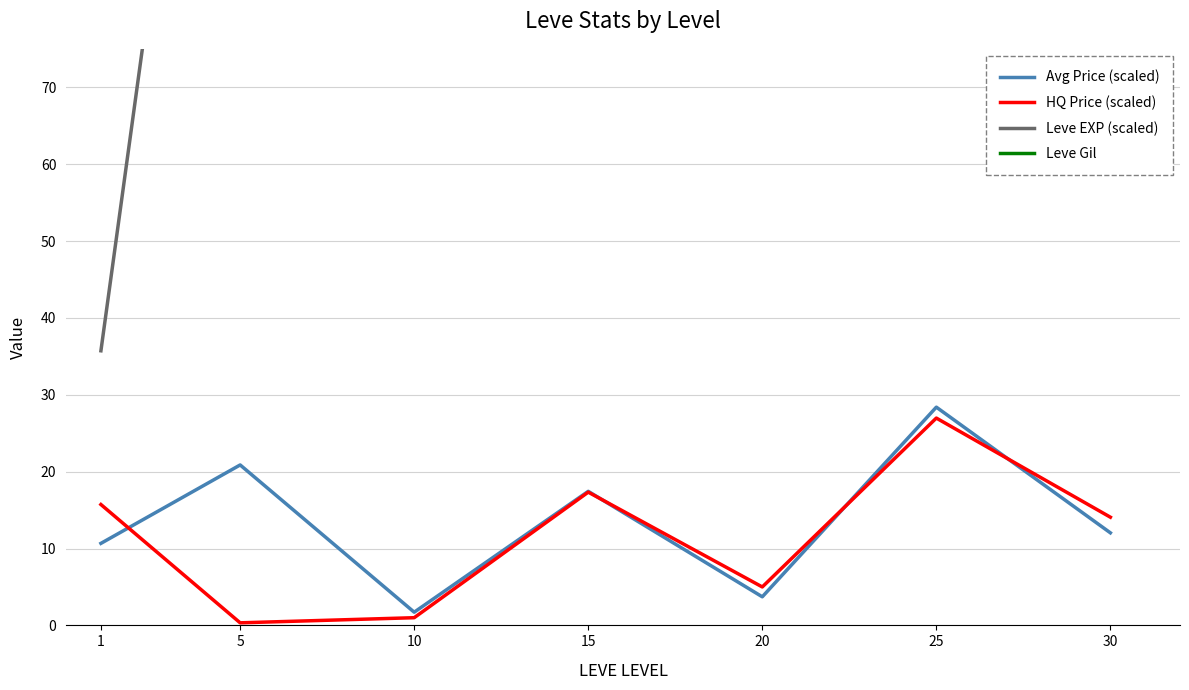

Is it true that HQ Price (scaled) equals 0.6 at 5?

False